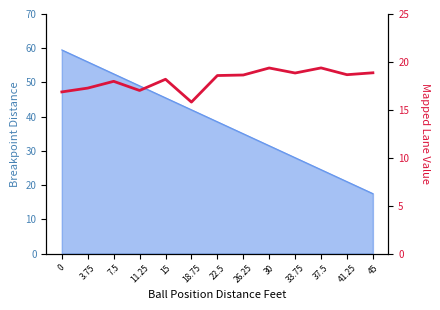

What is the difference between the second highest and second lowest values?

2.5